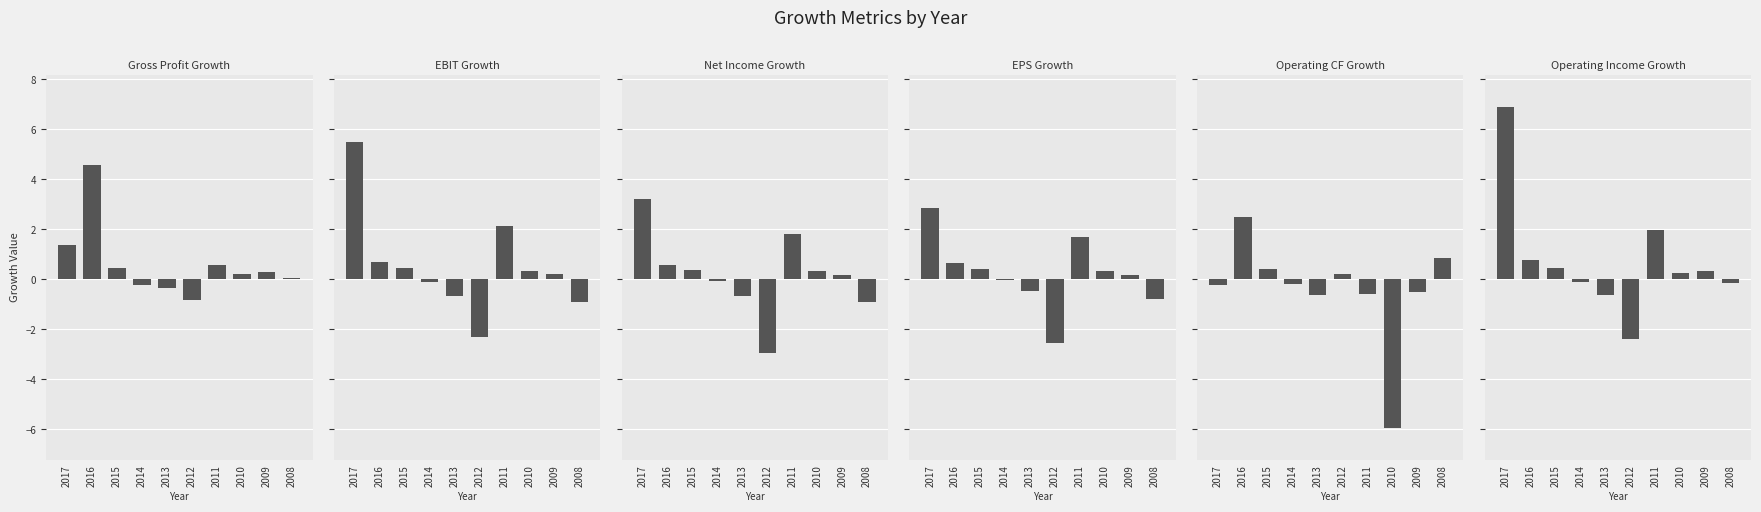

Which label corresponds to the smallest value in the chart?

2010